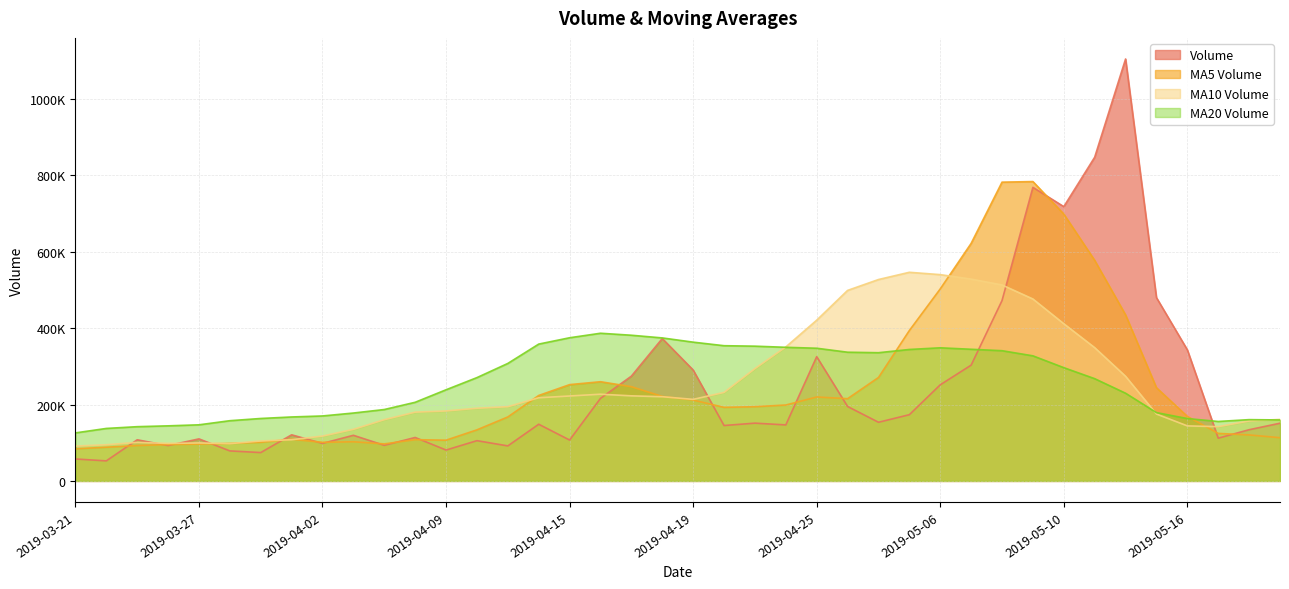

How many interior local peaks does the v_ma20 series have?

3